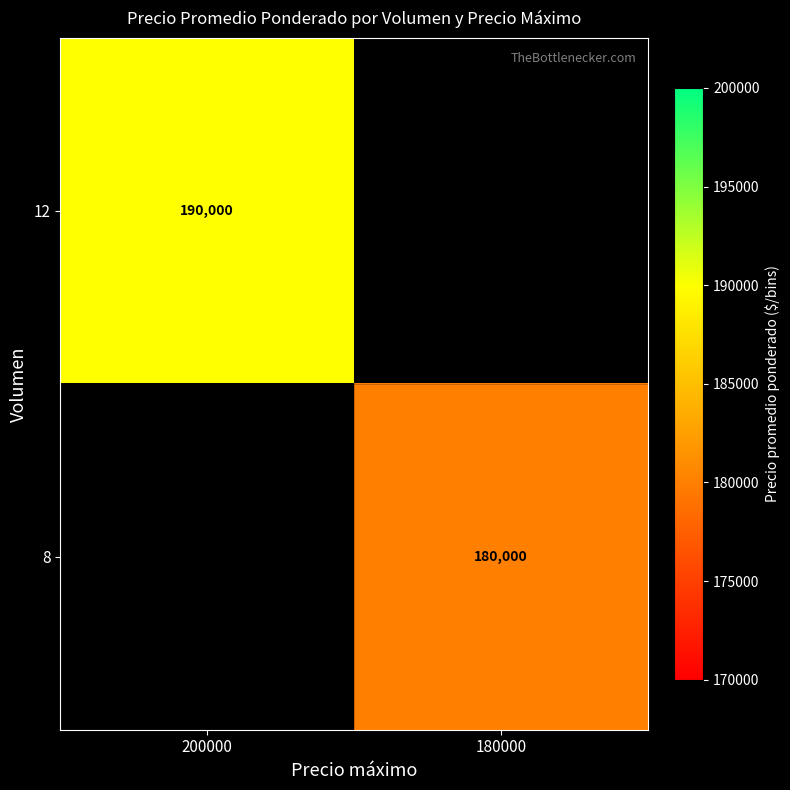

What is the minimum value shown in the chart?

180000.0